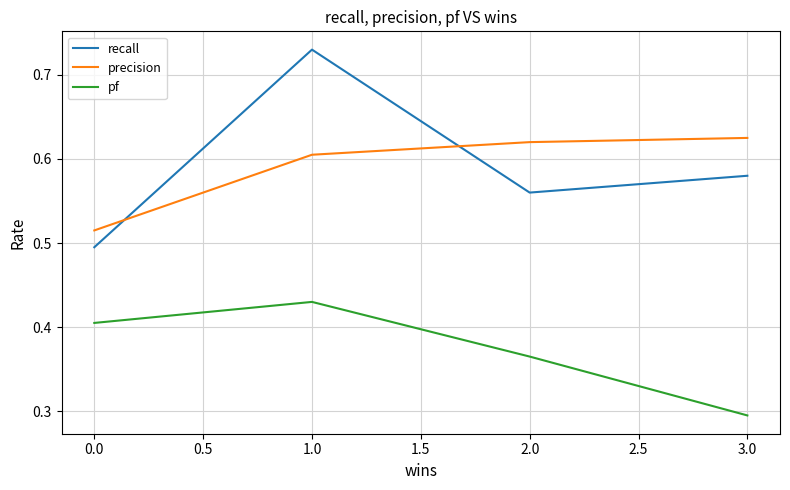

The pf series shows 0.3 at 1.0. True or false?

False